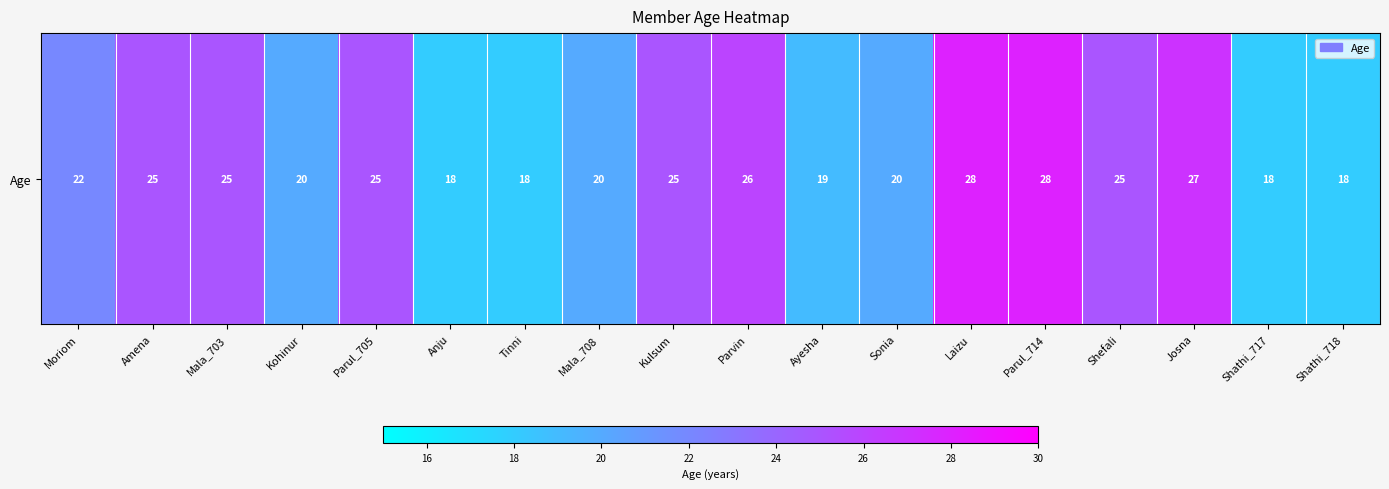

Rank the categories by value from highest to lowest.

Laizu, Parul_714, Josna, Parvin, Amena, Mala_703, Parul_705, Kulsum, Shefali, Moriom, Kohinur, Mala_708, Sonia, Ayesha, Anju, Tinni, Shathi_717, Shathi_718